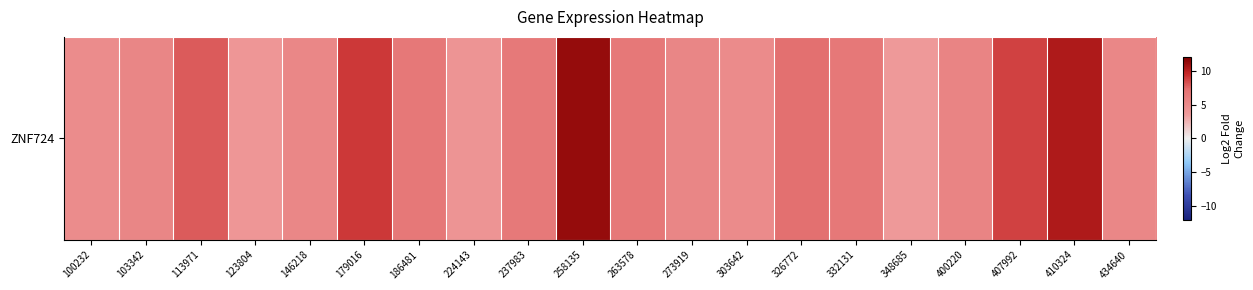

List the labels in order of value, smallest first.

348685, 123804, 224143, 100232, 303642, 434640, 146218, 103342, 273919, 400220, 237983, 186481, 263578, 332131, 326772, 113971, 407992, 179016, 410324, 258135